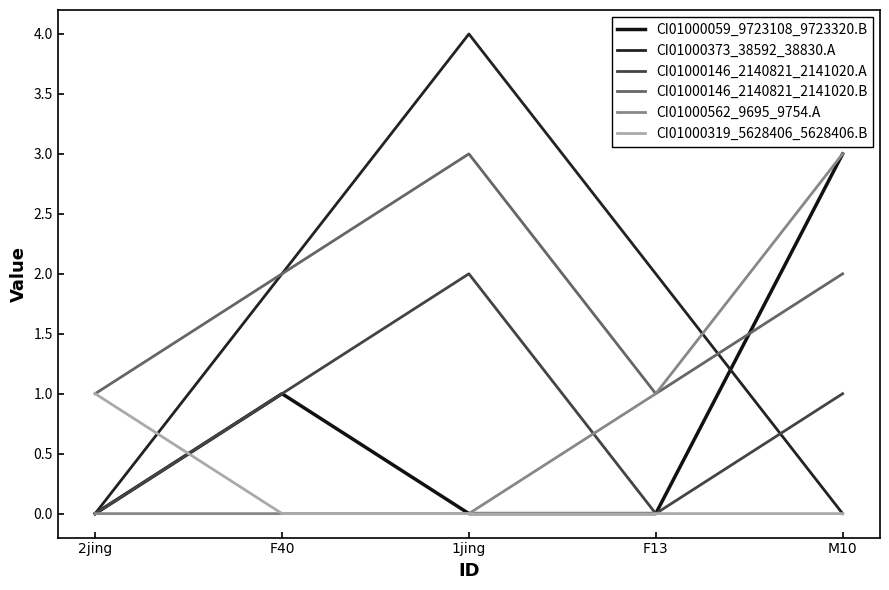

What is the highest value of the CI01000146_2140821_2141020.A series?

2